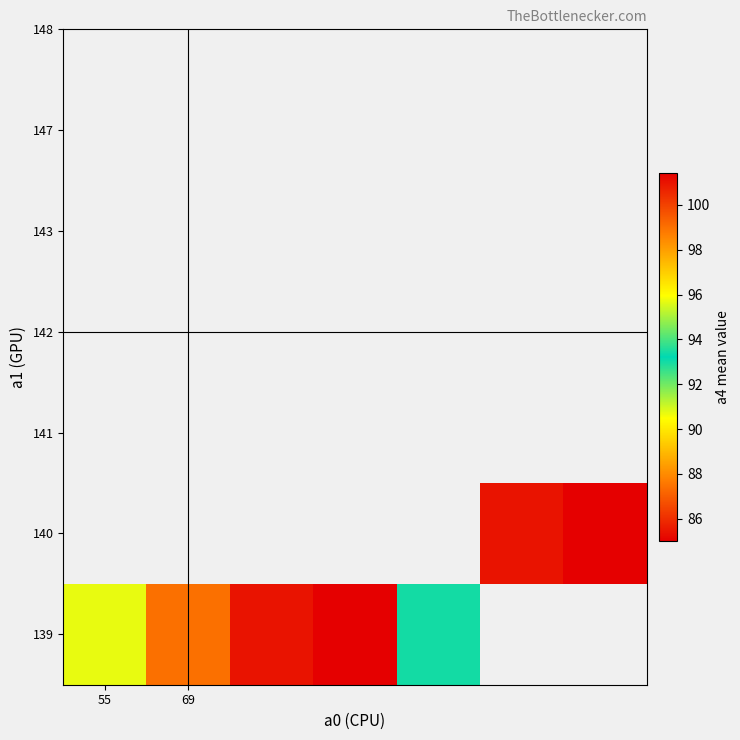

What is the greatest value displayed?

101.4